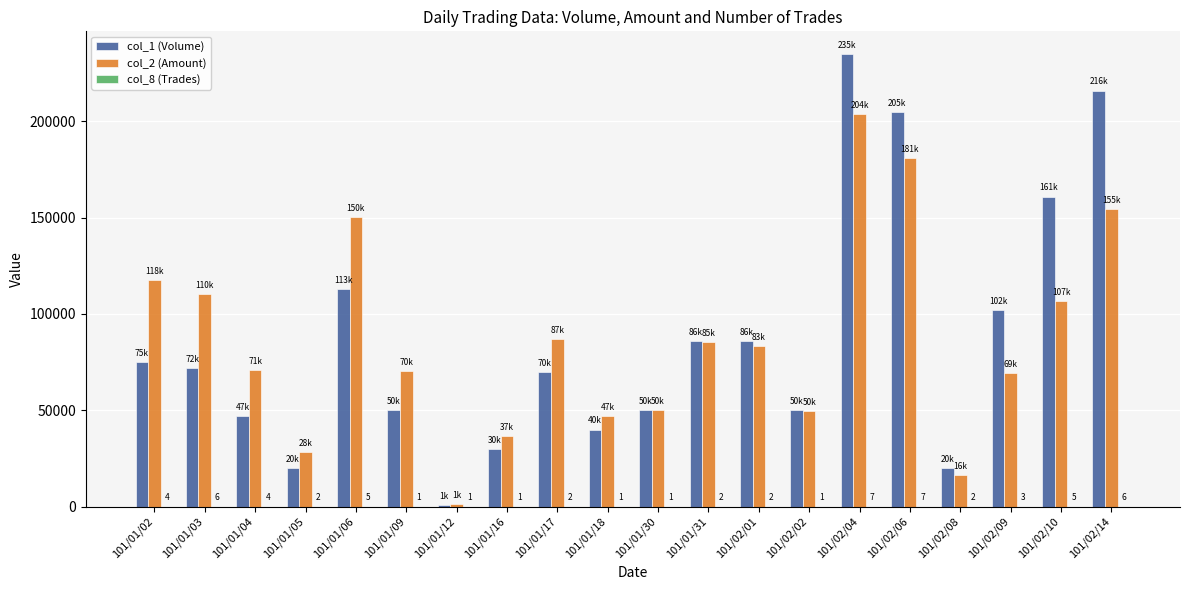

The value of col_1 (Volume) at 101/02/08 is 20000. True or false?

True